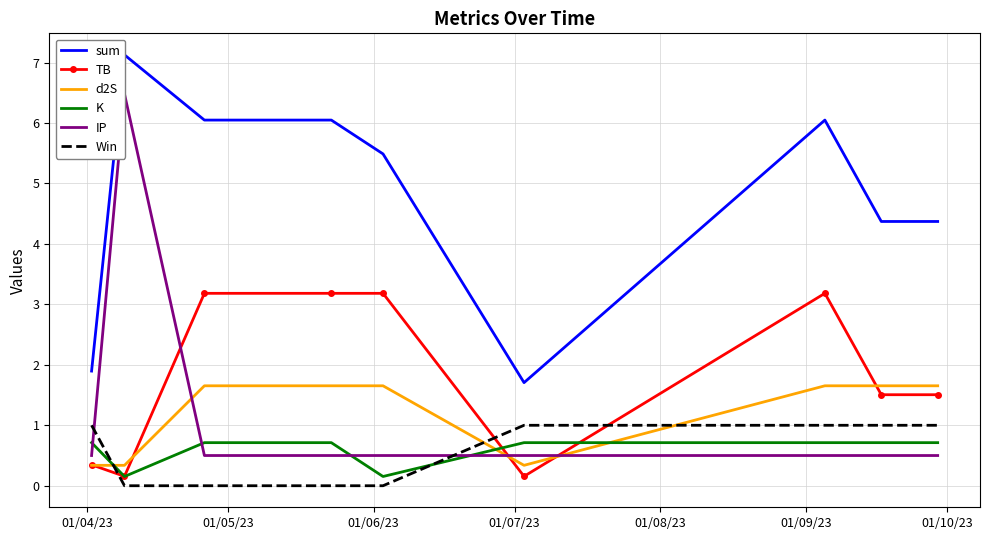

Which series ends up on top after the final intersection of K and Win?

Win